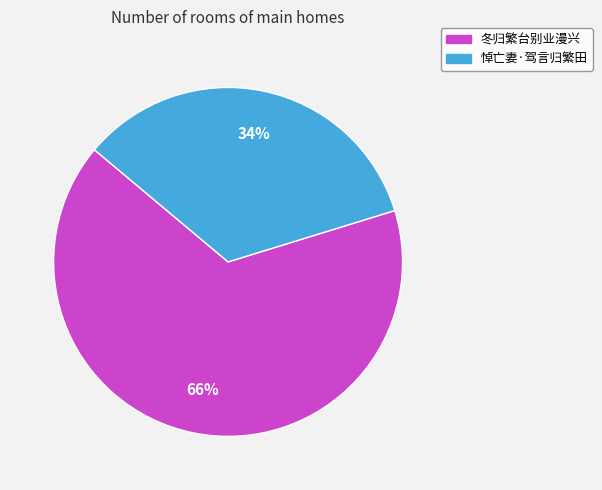

What is the majority slice?

冬归繁台别业漫兴